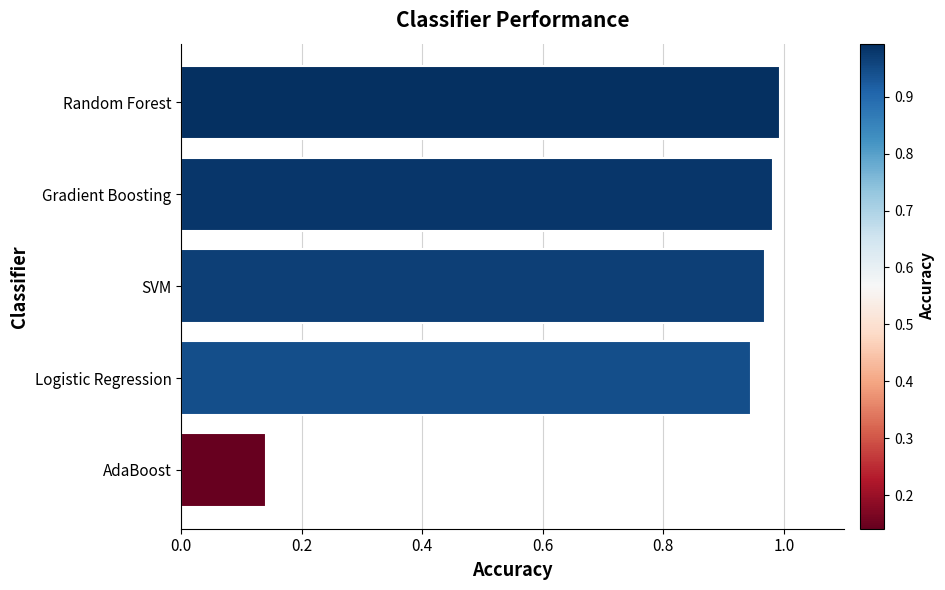

Is it true that the value at Gradient Boosting is 1.5?

False